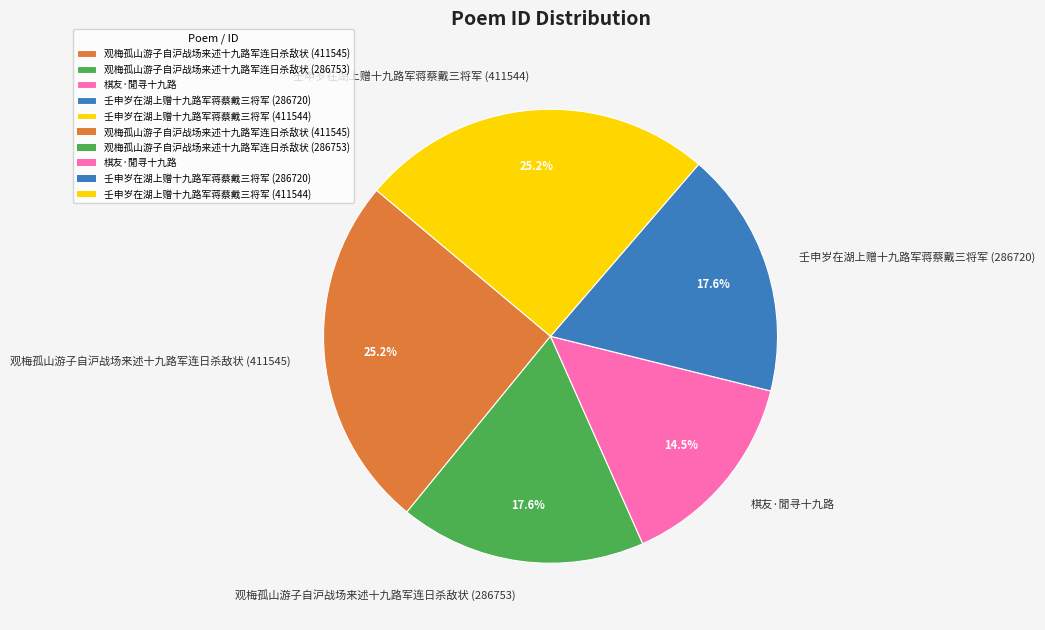

Count the number of slices in the pie.

5